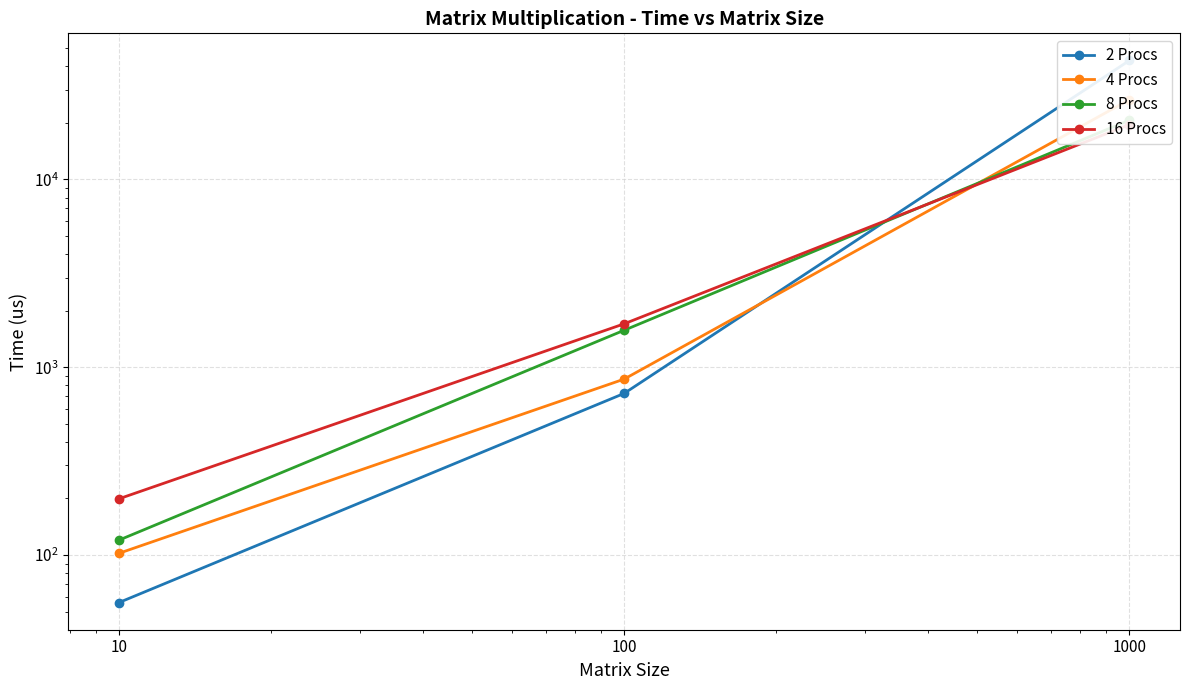

Where is 16 Procs nearest to the value 9893?

100